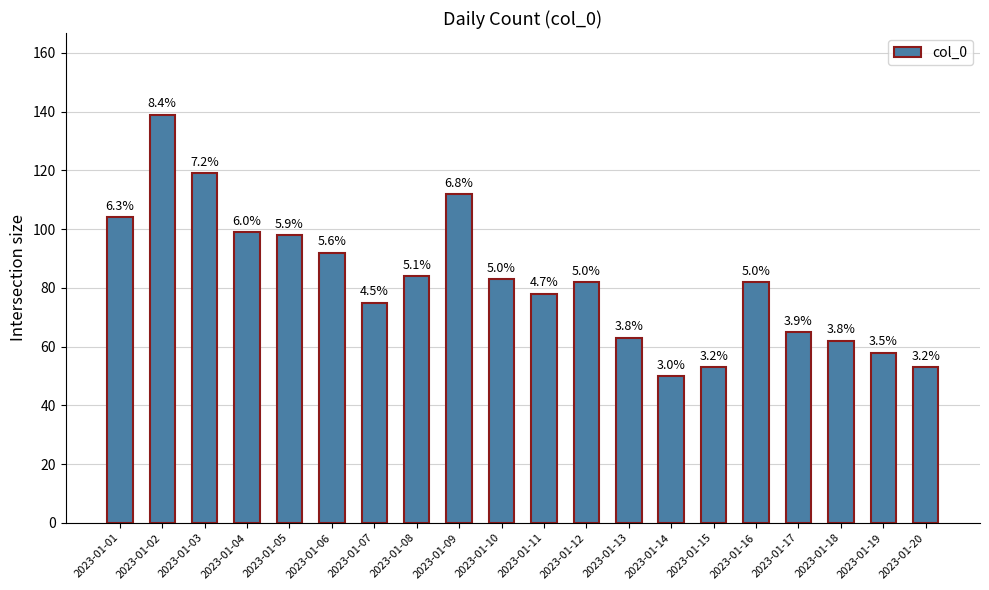

What is the greatest value displayed?

139